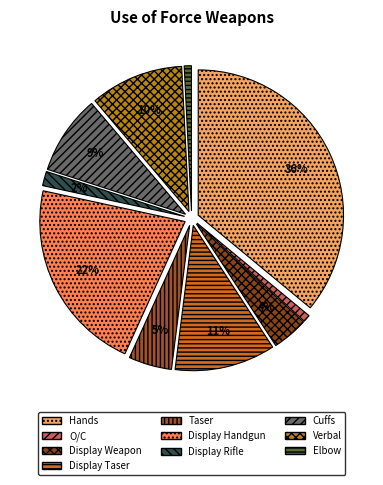

Is it true that Elbow is 1% of the pie?

True